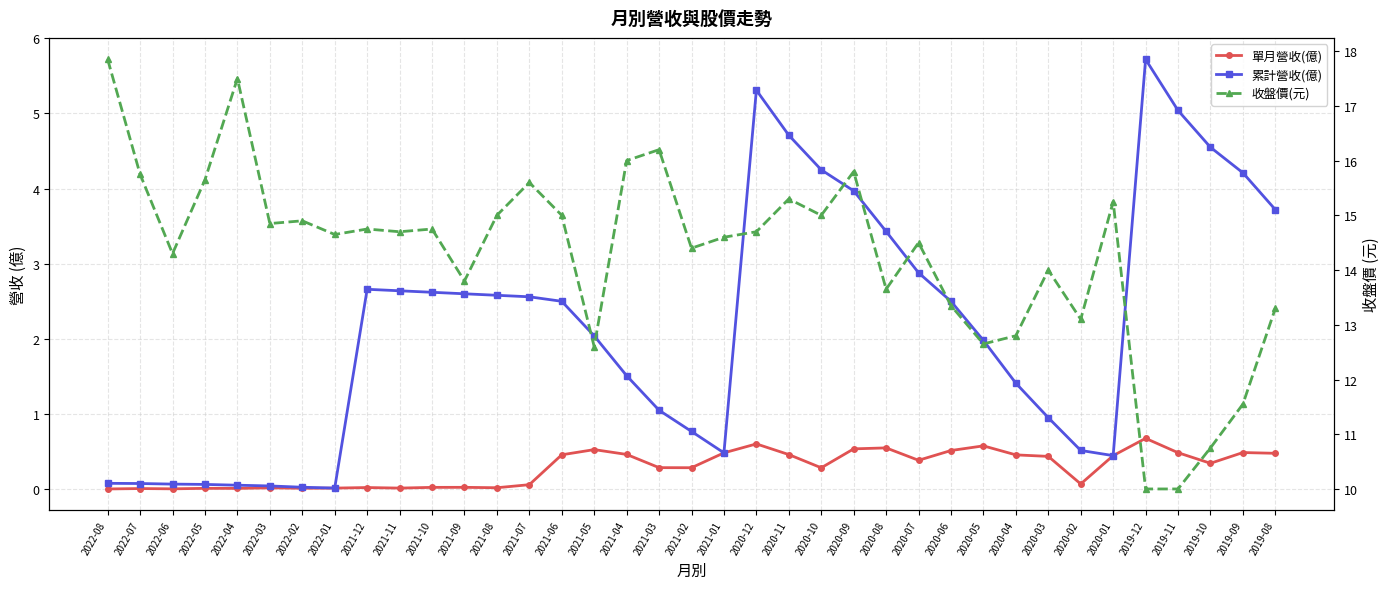

At which category is the sum across all series the highest?

2020-12